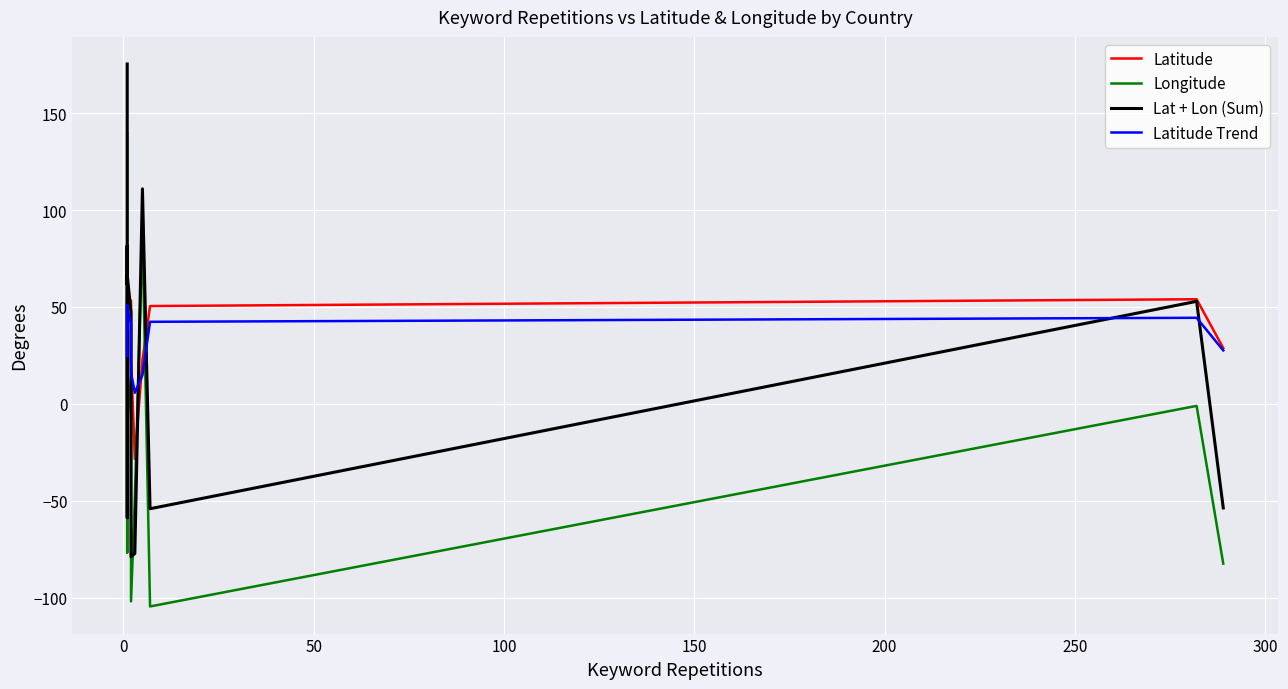

What is the total value across all series at 0?

150.1